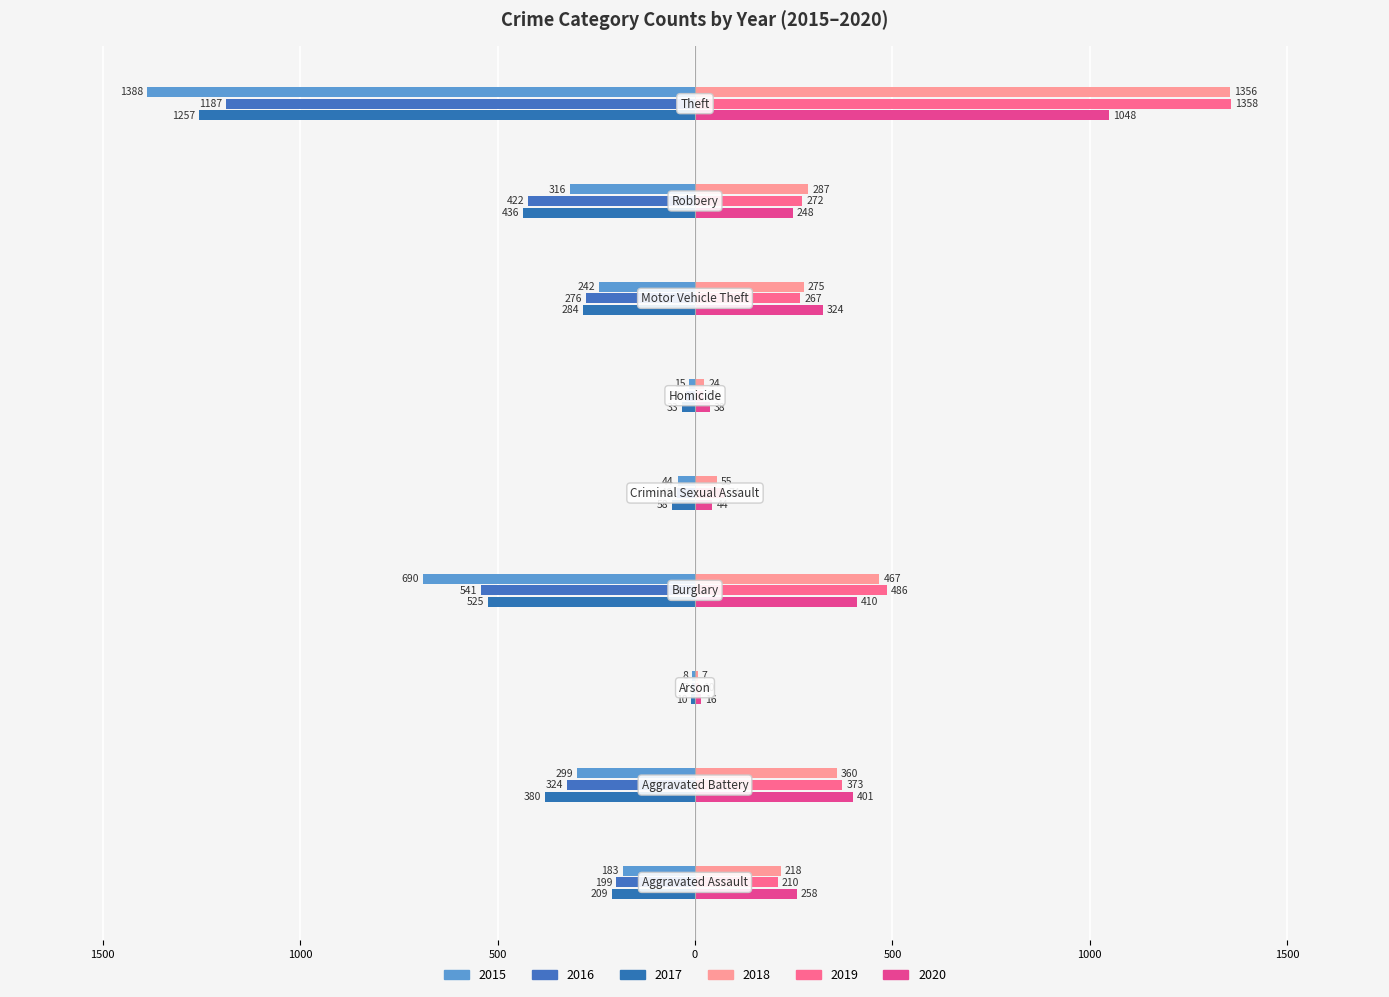

What are all the series names shown in the legend?

2015, 2016, 2017, 2018, 2019, 2020